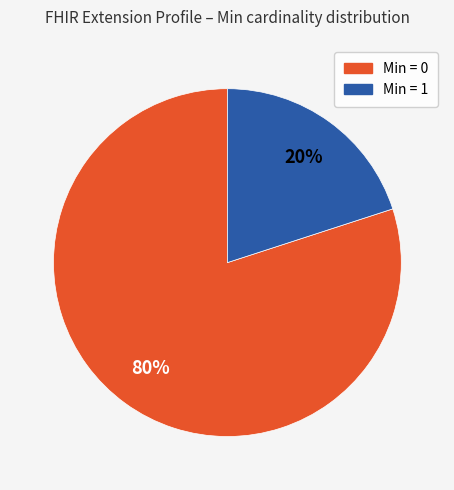

To the nearest percent, what is the average slice percentage?

50%